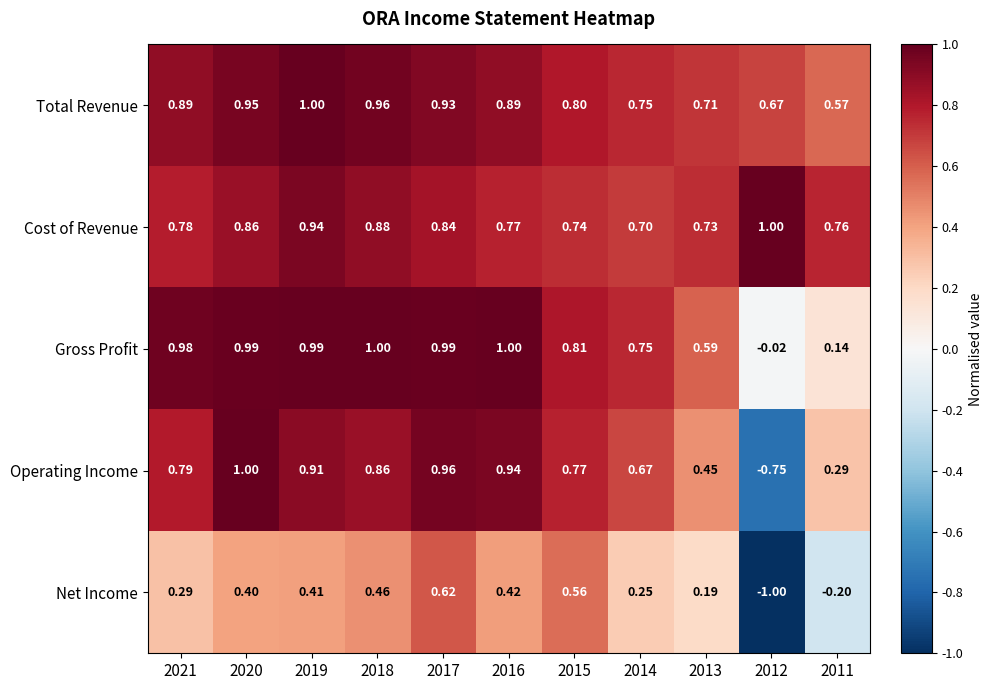

Which series has the largest total across all categories?

Total Revenue